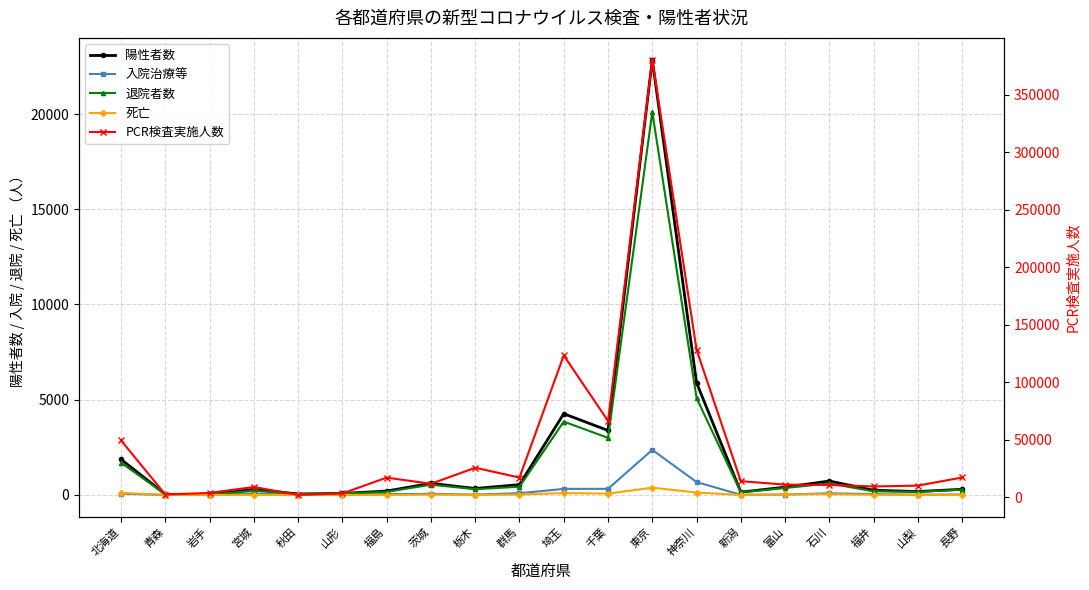

Which category has the lowest value across all series?

秋田